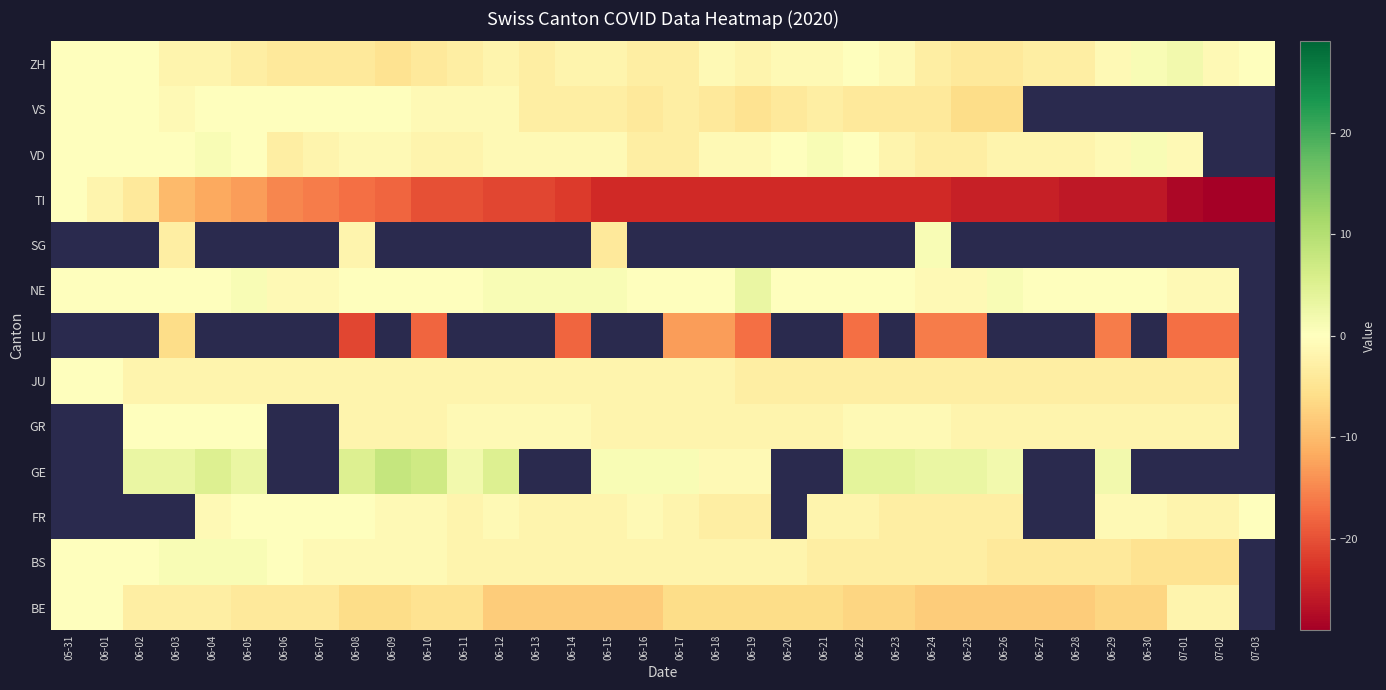

List the series in order of their peak value, highest first.

BS, FR, GE, GR, LU, NE, SG, ZH, VD, BE, JU, TI, VS